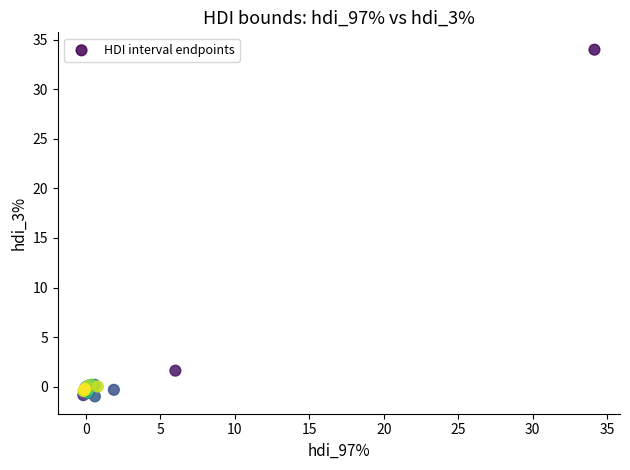

What Y value in the scatter plot is closest to 16?

1.6